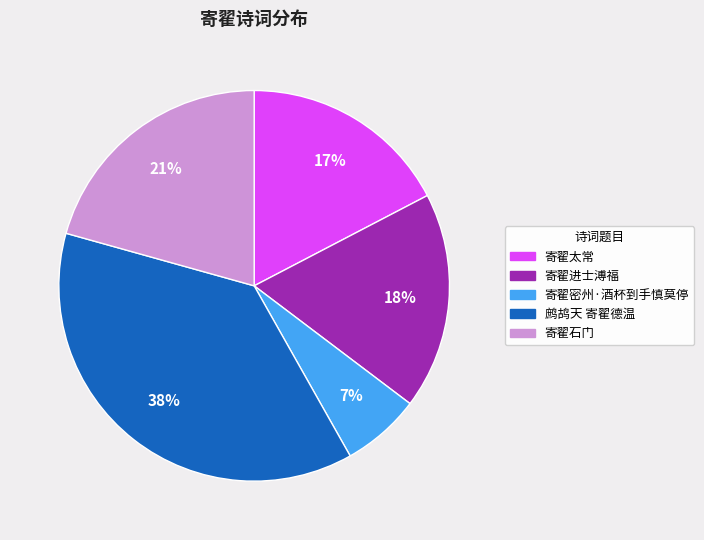

Which slice is the largest?

鹧鸪天 寄翟德温